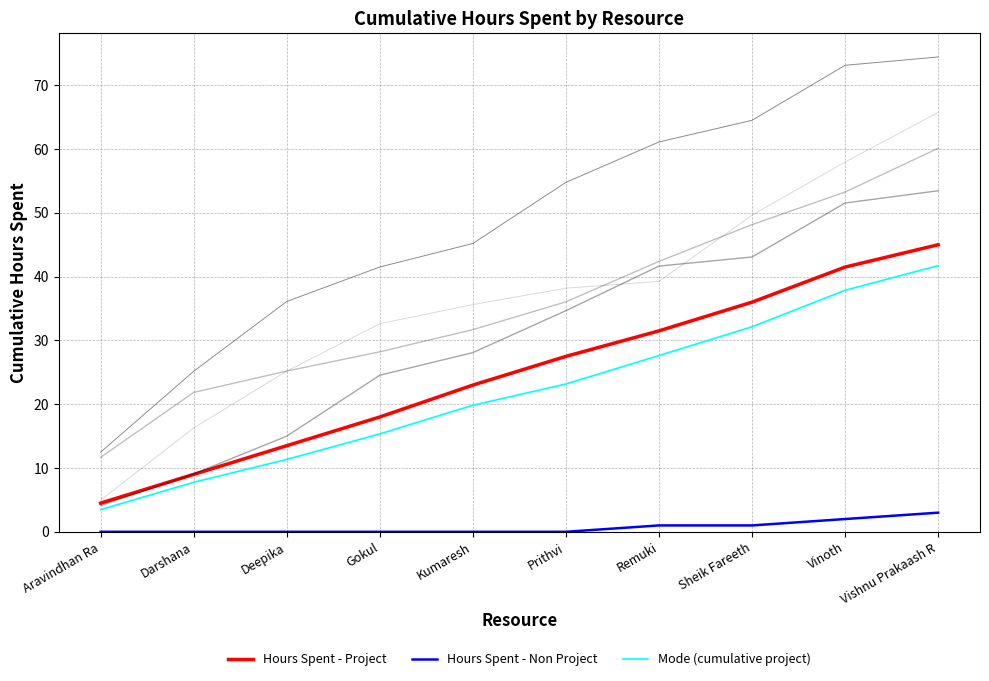

At how many categories does at least one series exceed 13?

8